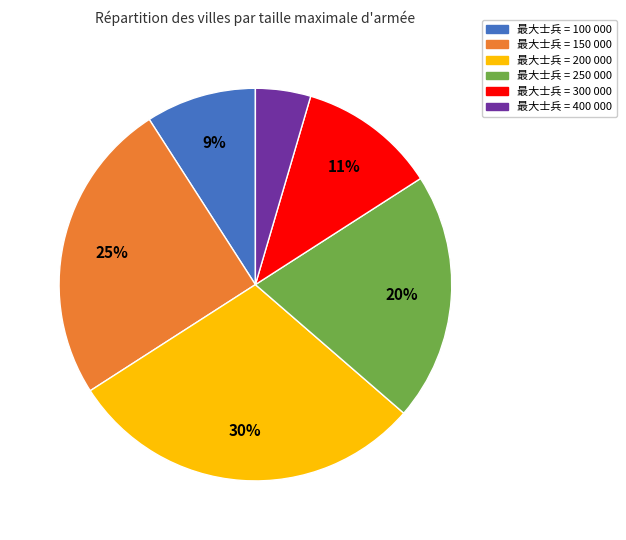

To the nearest percent, what is the difference between the largest and smallest slice percentages?

25%